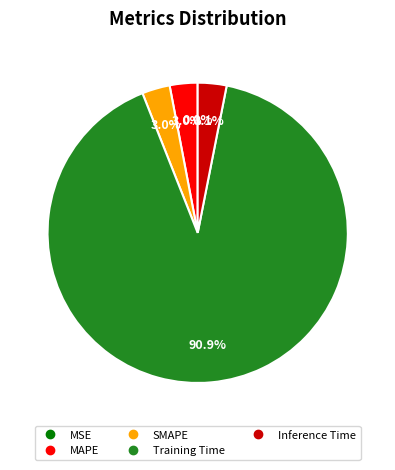

What portion of the pie excludes SMAPE?

97.0%